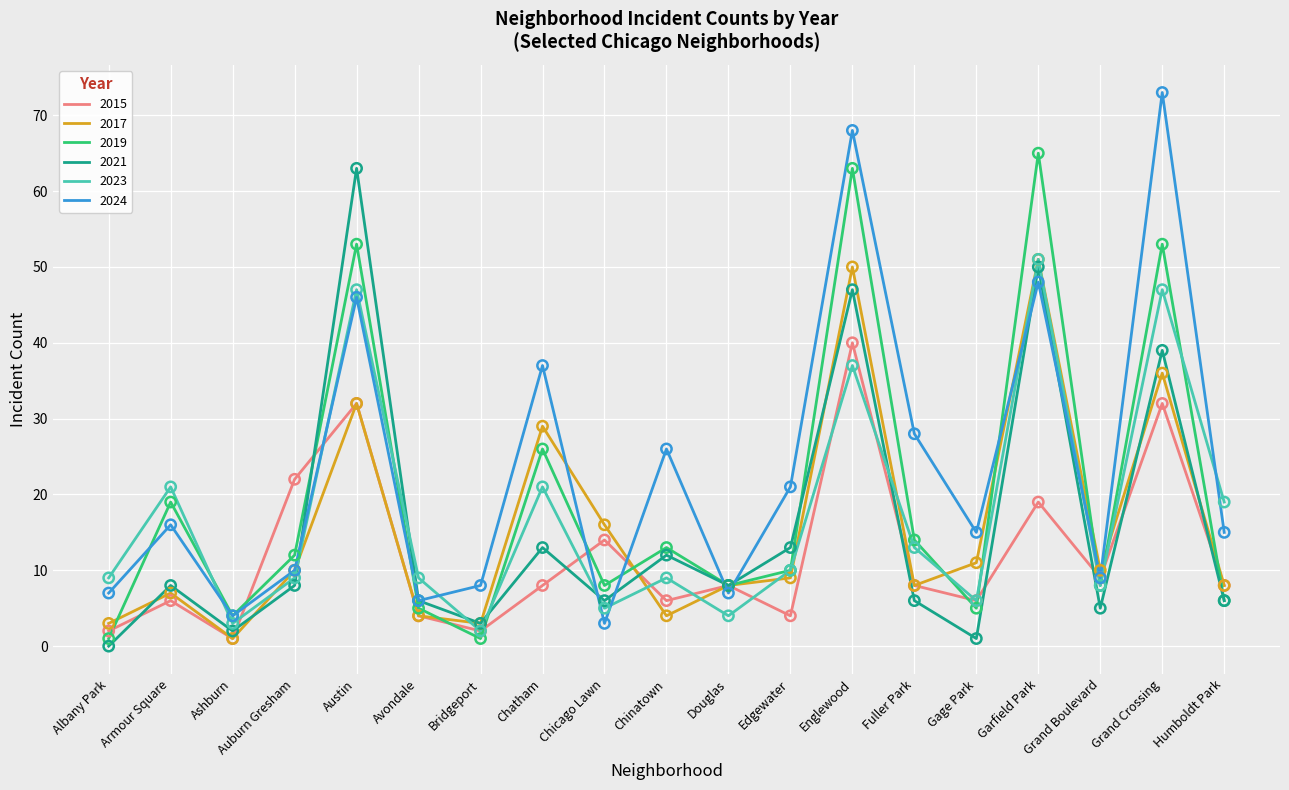

What is the total value across all series at Armour Square?

77